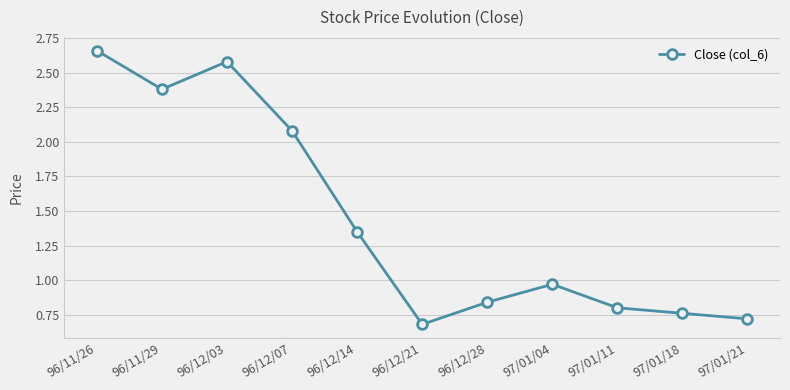

What is the label of the 7th point from the left?

96/12/28